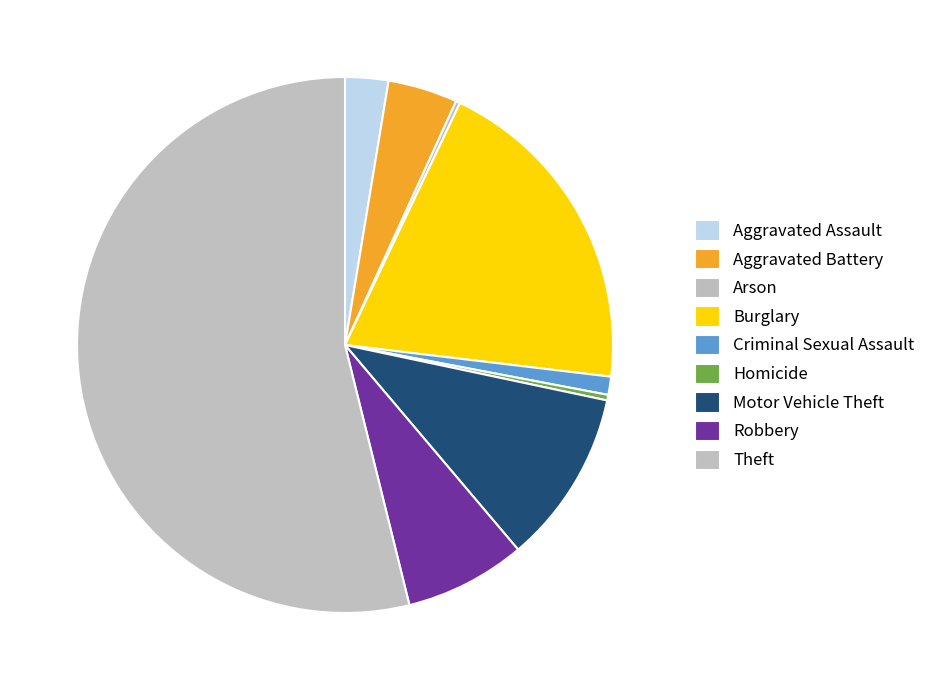

What is the majority slice?

Theft